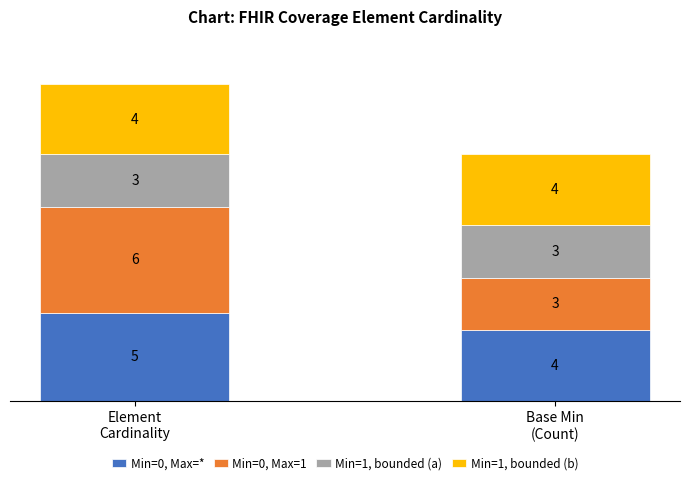

What is the maximum value for Min=0, Max=*?

5